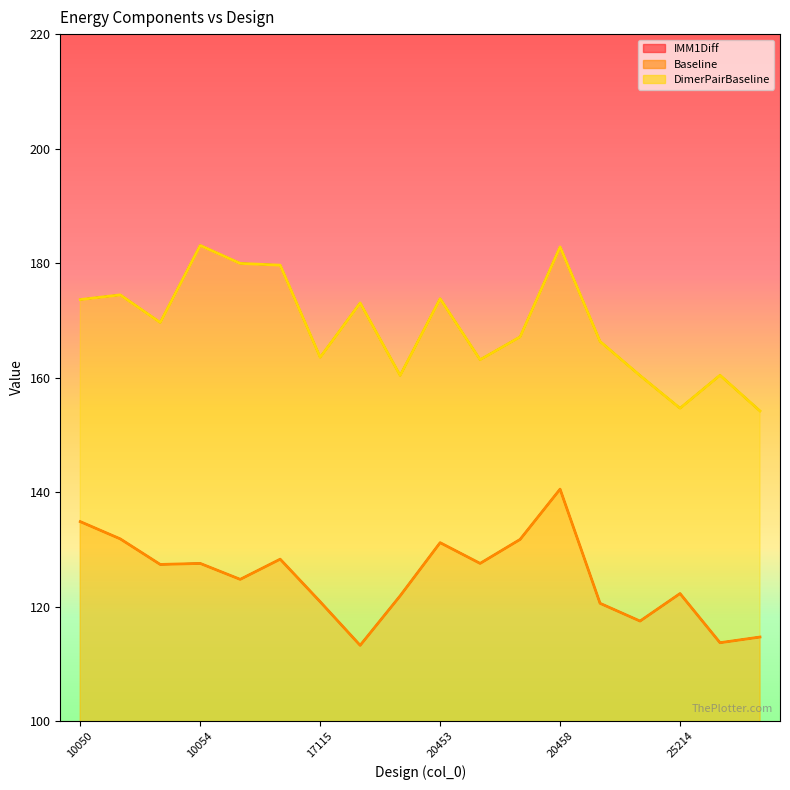

What are all the series names shown in the legend?

IMM1Diff, Baseline, DimerPairBaseline